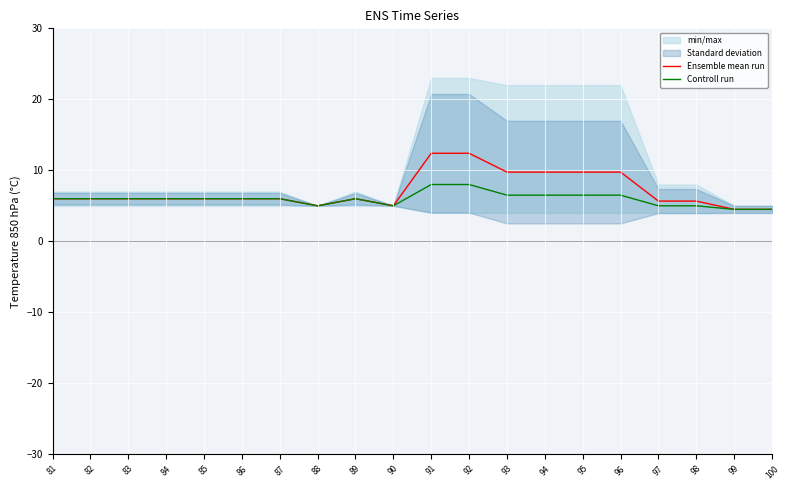

Rank the series at 82 from lowest to highest value.

Ensemble mean run, Controll run